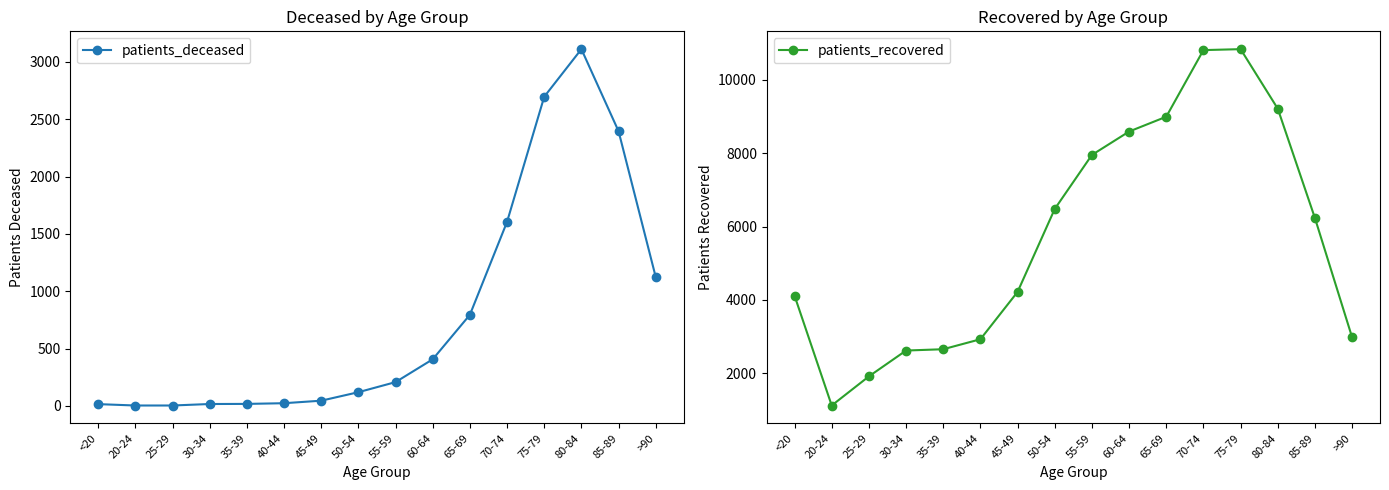

At which label does patients_recovered reach its peak?

75-79